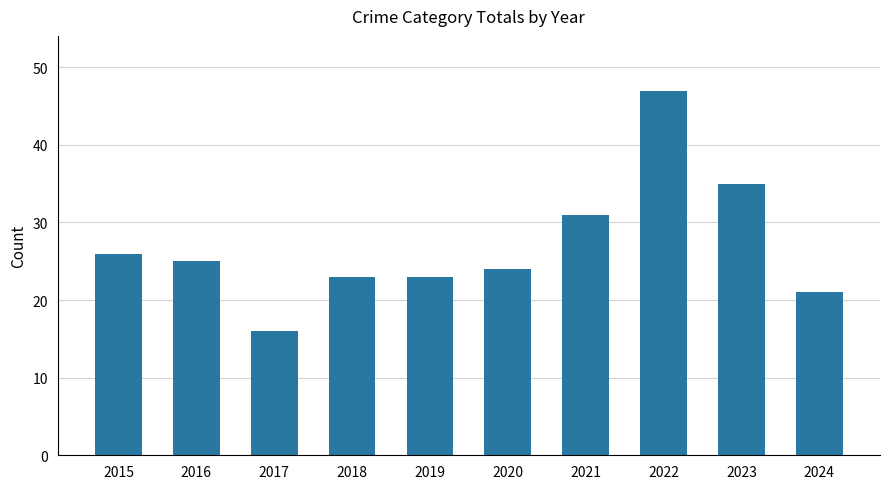

How many distinct data groups are displayed?

1